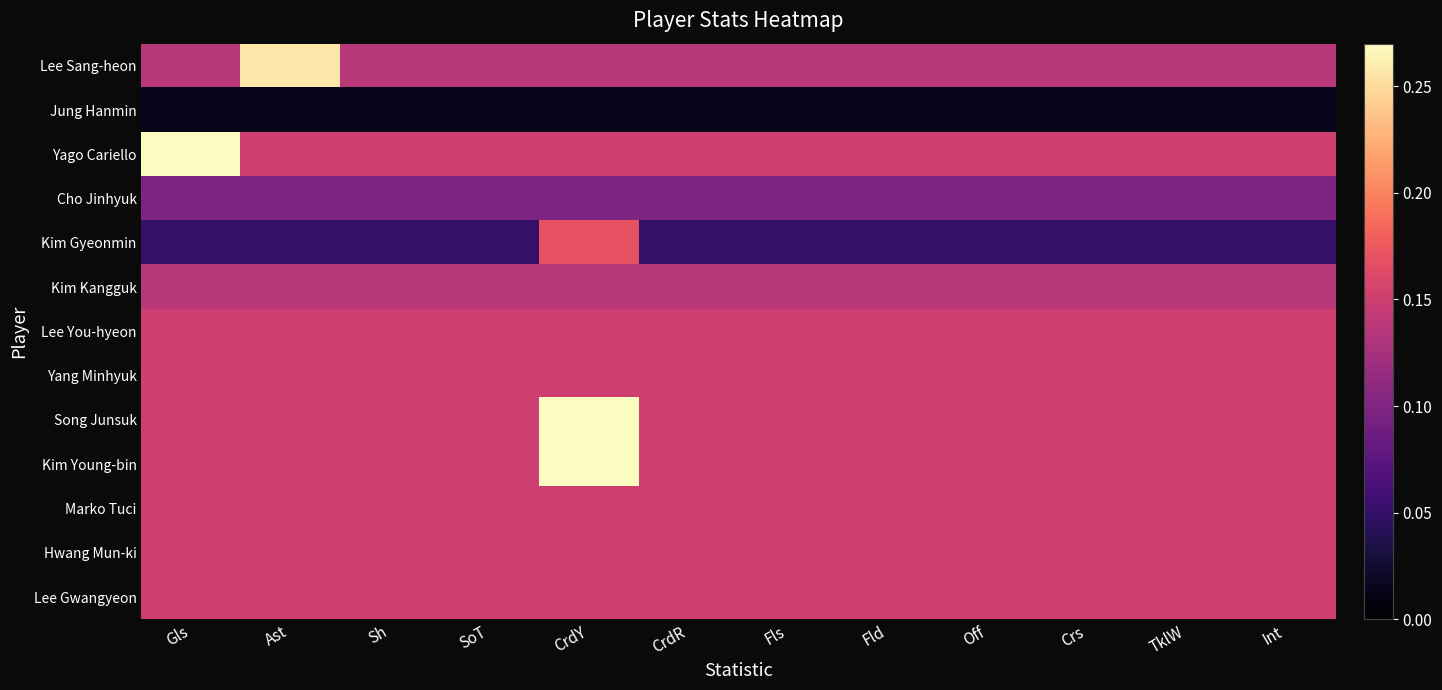

How many series are shown in this chart?

13